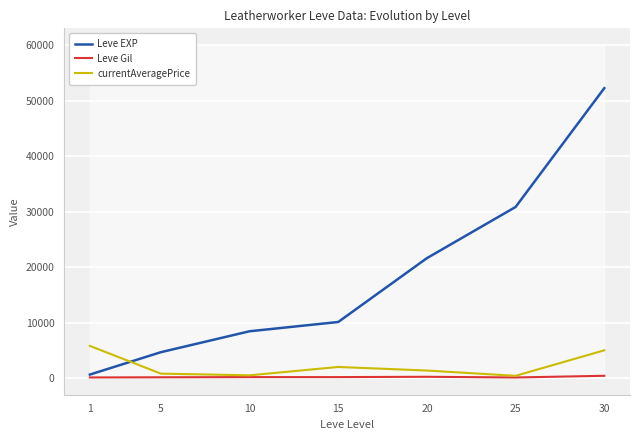

Reading left to right, extract all data points from this chart.

Leve EXP: 630.0	4660.0	8430.0	10100.0	21600.0	30820.0	52220.0
Leve Gil: 112.0	140.0	172.0	174.0	232.0	107.0	410.0
currentAveragePrice: 5799.0	800.3	493.8	2001.4	1356.0	406.5	5000.0